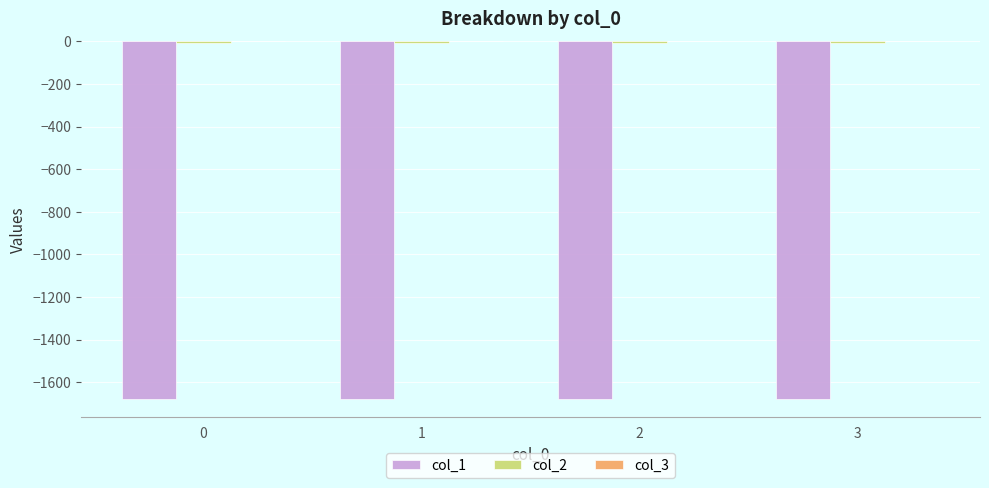

What is the sum of all col_1 values?

-6716.7